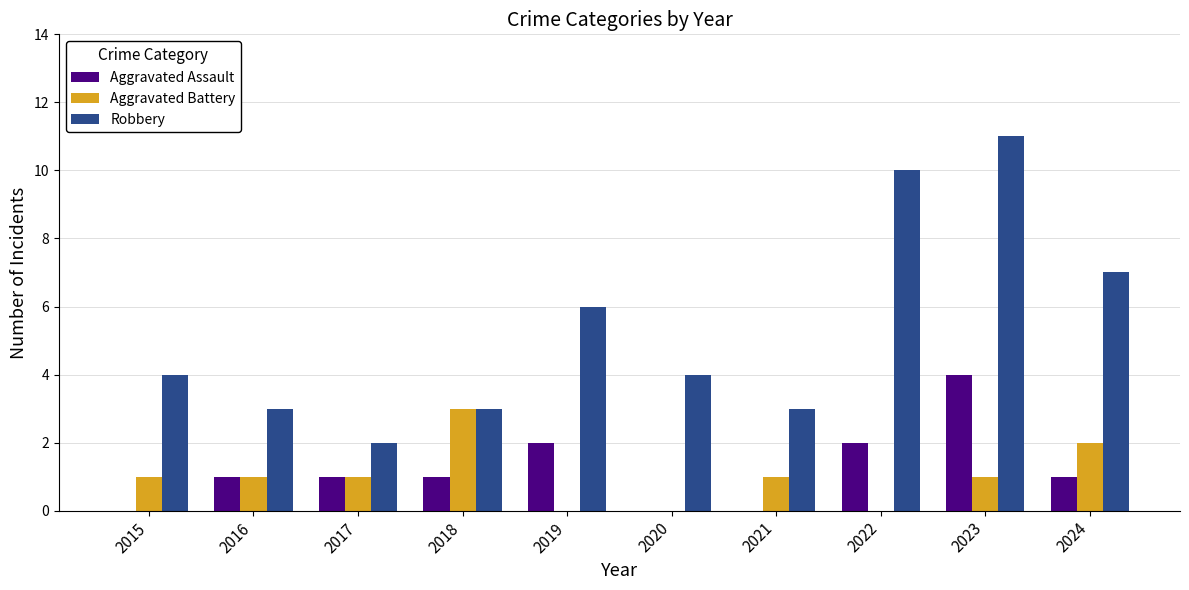

How many categories are shown in the chart?

10